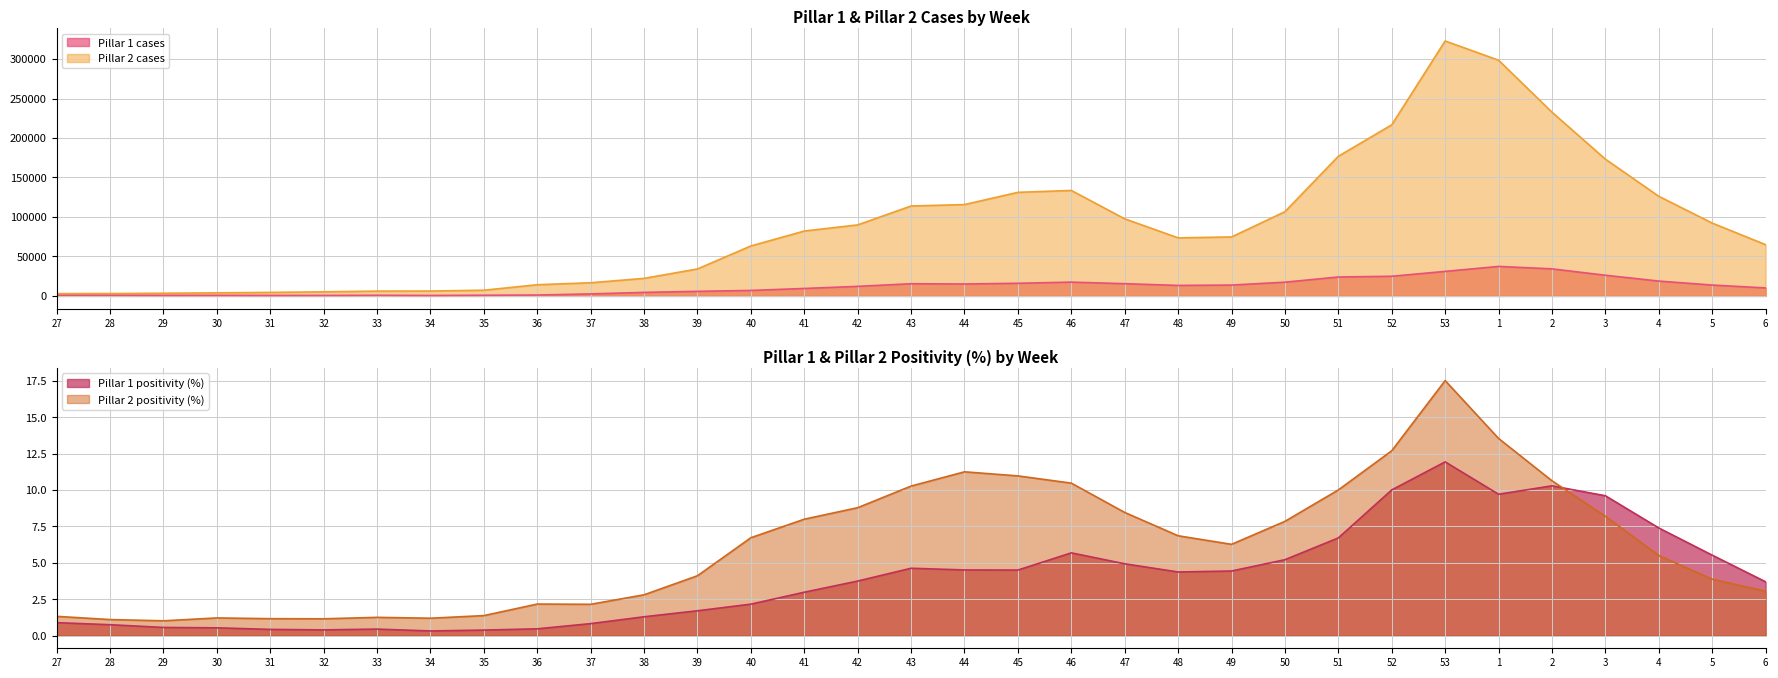

Is the value of Pillar 2 cases at 53 greater than the value of Pillar 1 positivity (%) at 50?

Yes